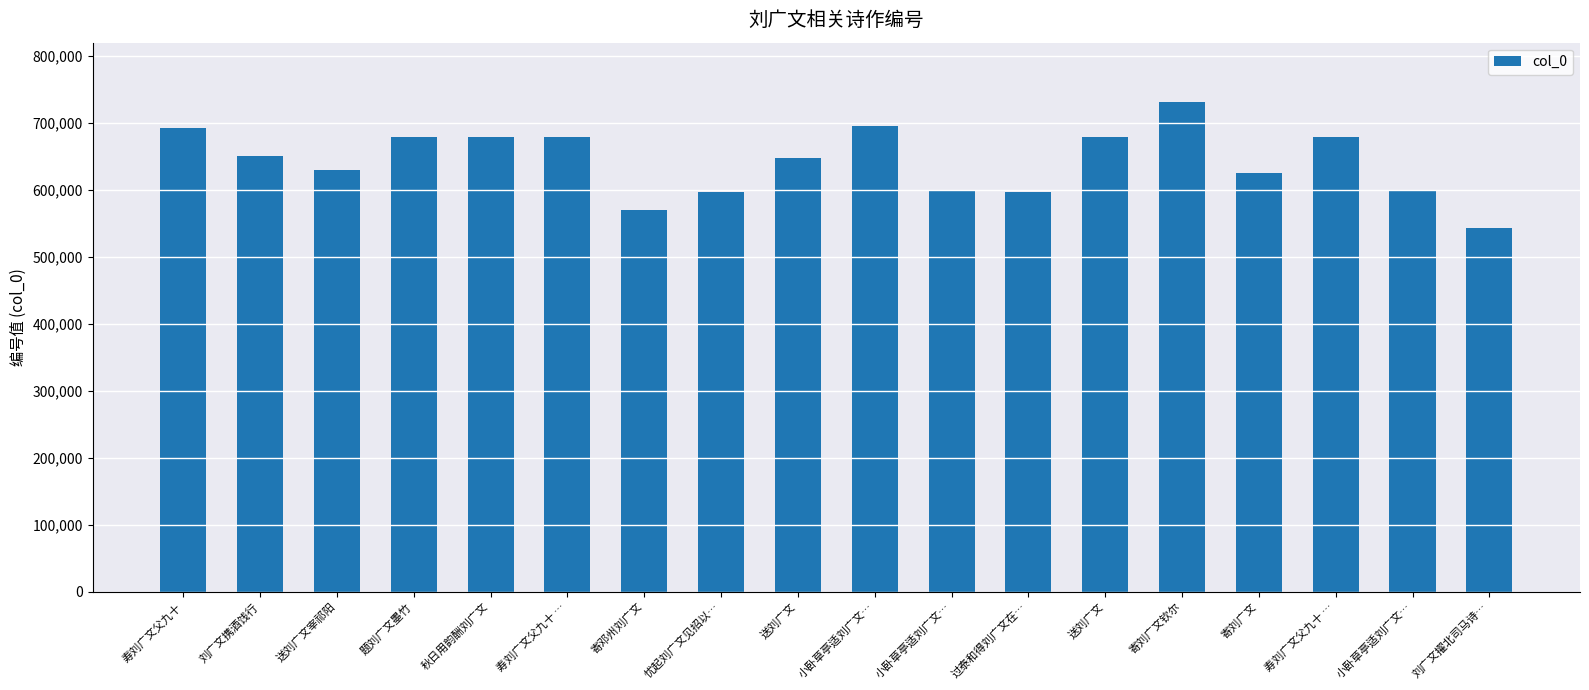

Where is the data nearest to the value 638163?

送刘广文宰祁阳